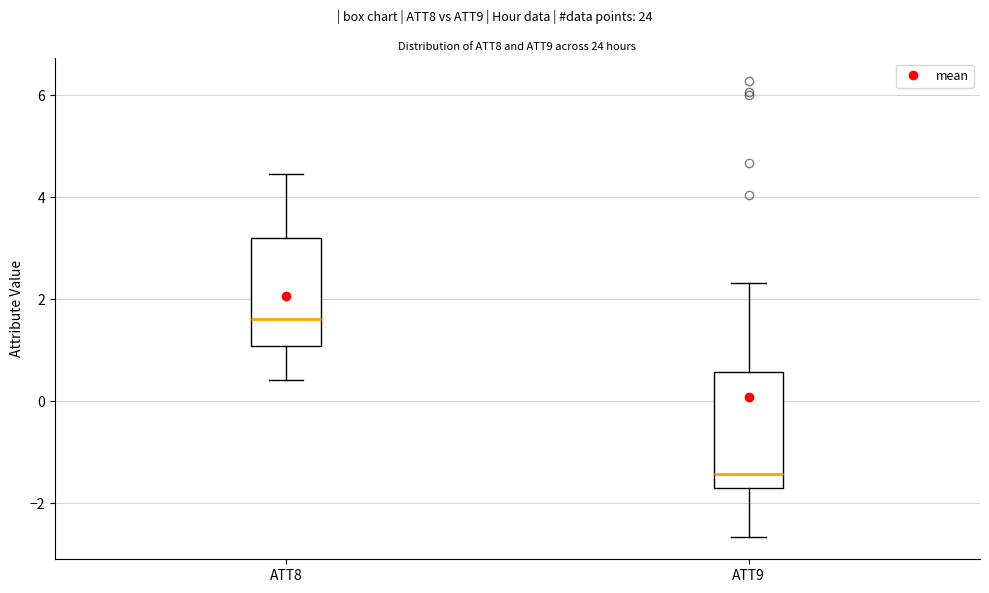

Reading left to right, read every box against the y-axis: the position of its median line, the range the box covers, and the ends of its whiskers. The values are not printed on the chart, so give them approximately, as read against the axis.

ATT8: median 1.6, box 1.0 to 3.2, whiskers 0.4 to 4.4
ATT9: median -1.4, box -1.6 to 0.6, whiskers -2.6 to 2.4